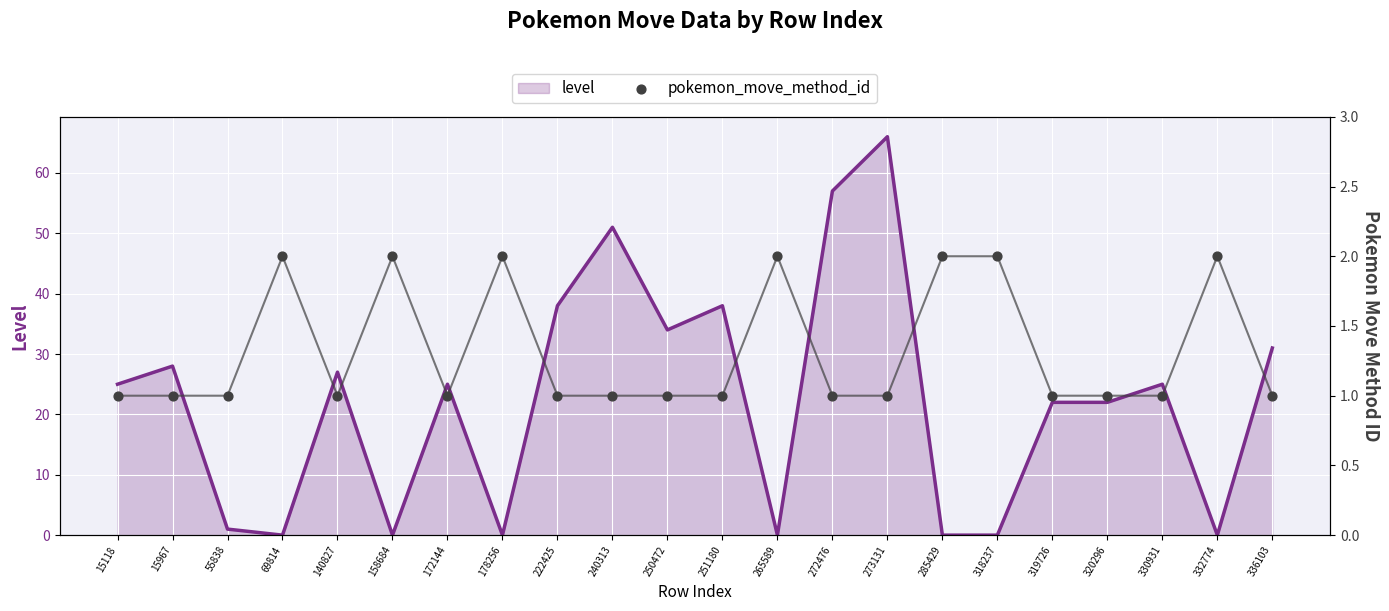

At which category is the sum across all series the highest?

273131